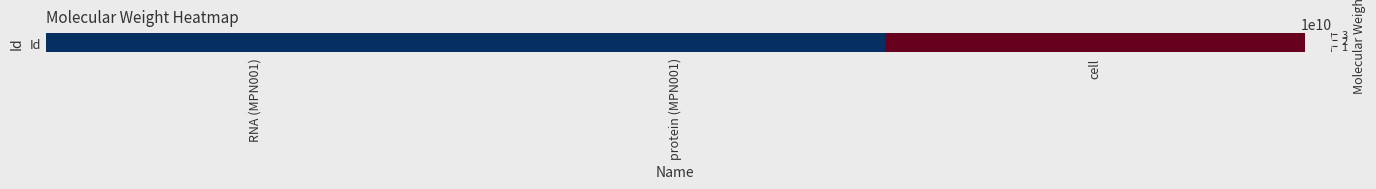

List the labels in order of value, smallest first.

protein (MPN001), RNA (MPN001), cell